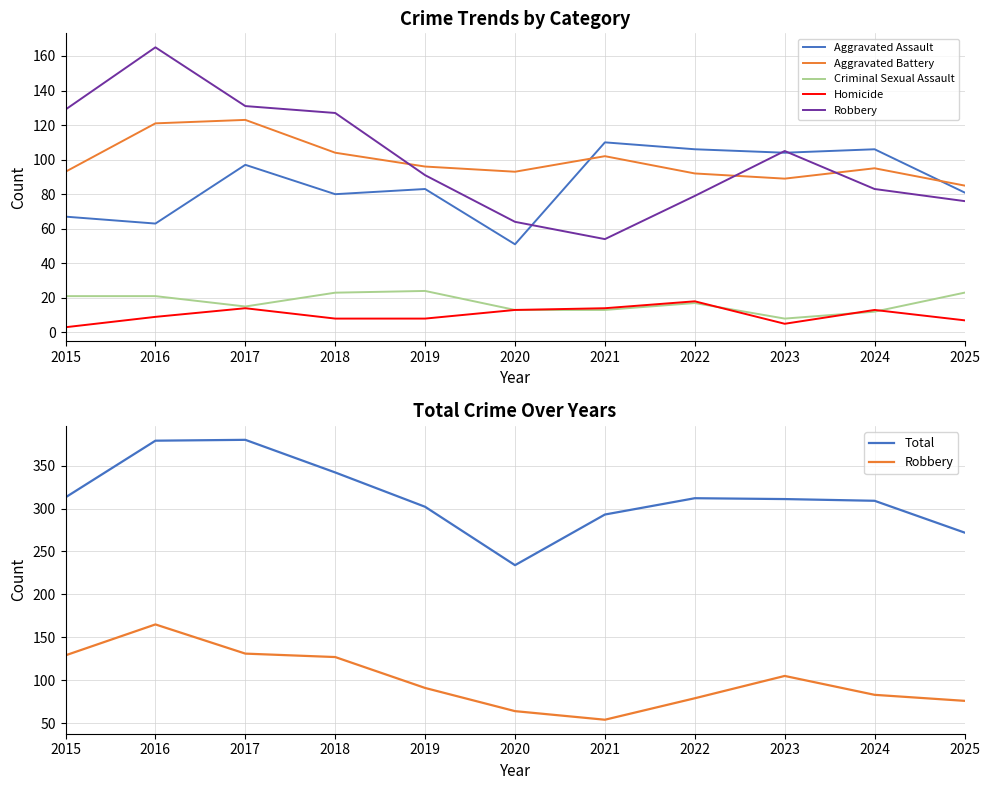

Which series ends up on top after the final intersection of Robbery and Aggravated Assault?

Aggravated Assault